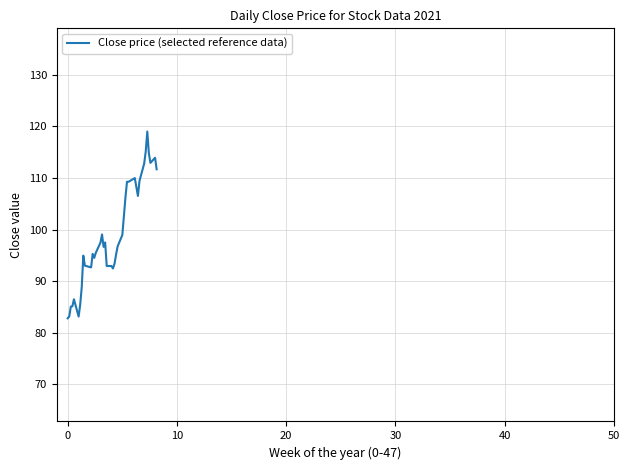

What is the greatest value displayed?

119.0